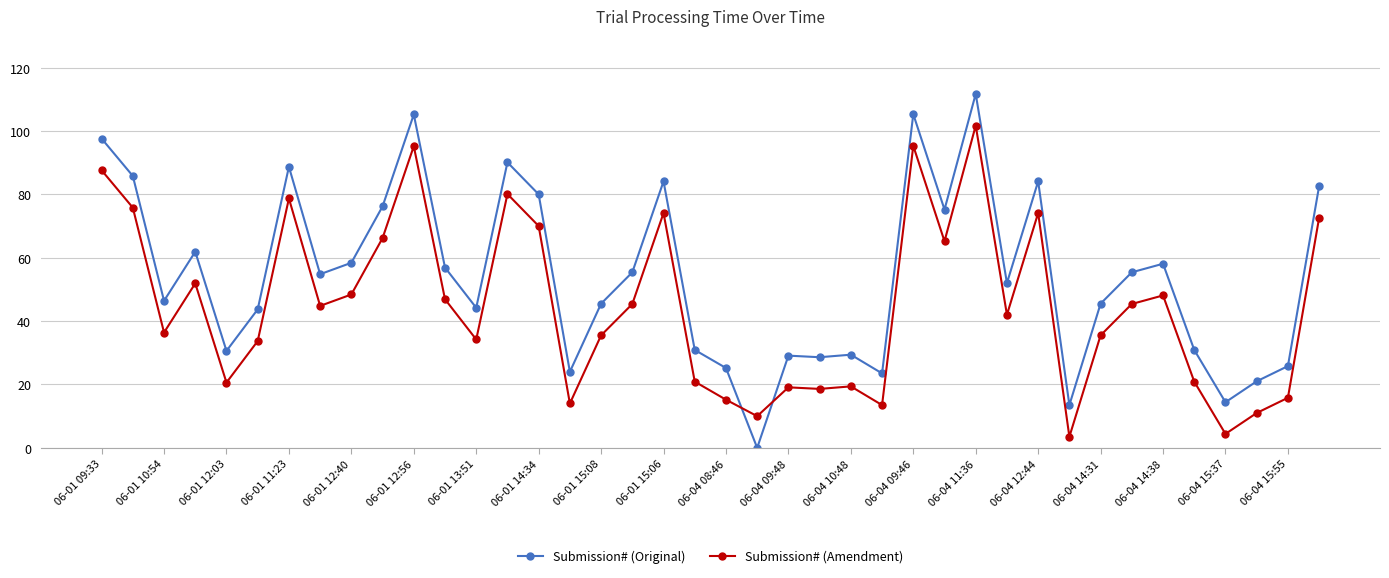

Which series has the largest total across all categories?

Submission# (Original)